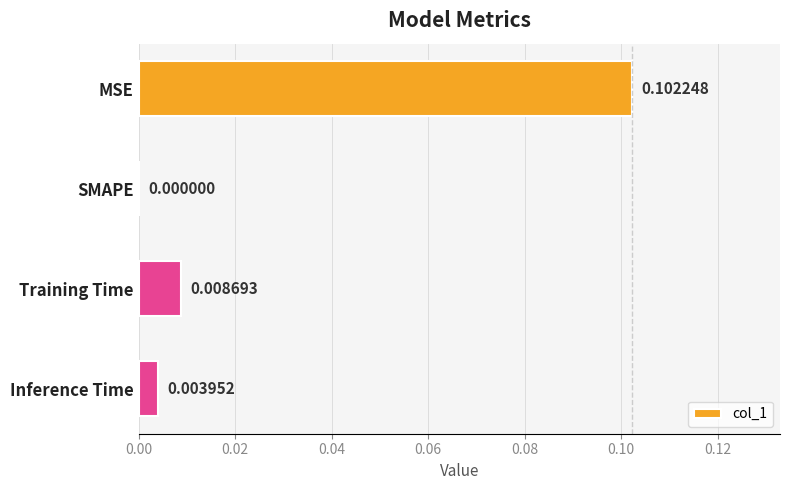

At which label is the value closest to 0?

SMAPE